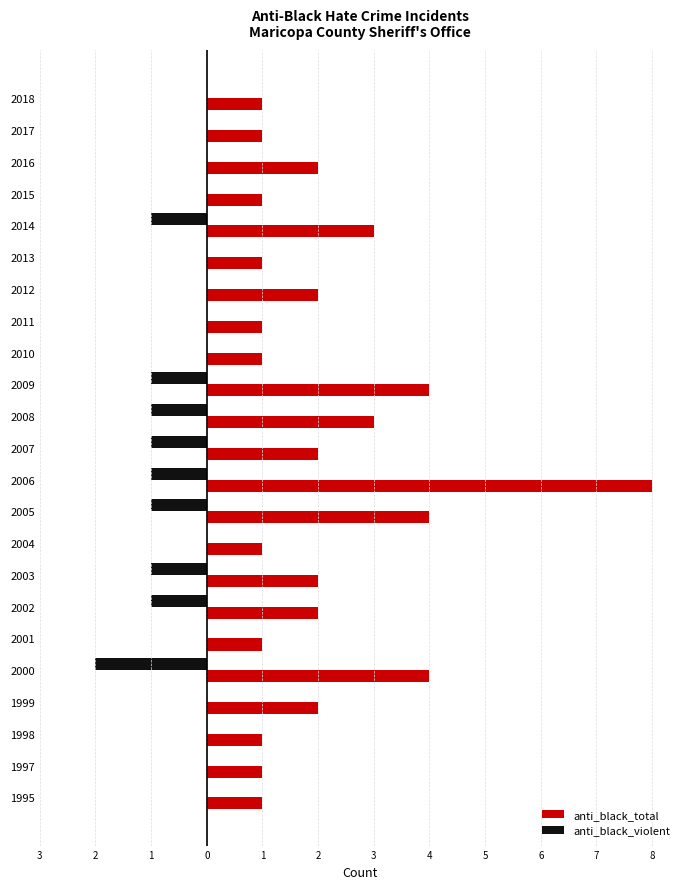

List the series in order of their peak value, highest first.

anti_black_total, anti_black_violent